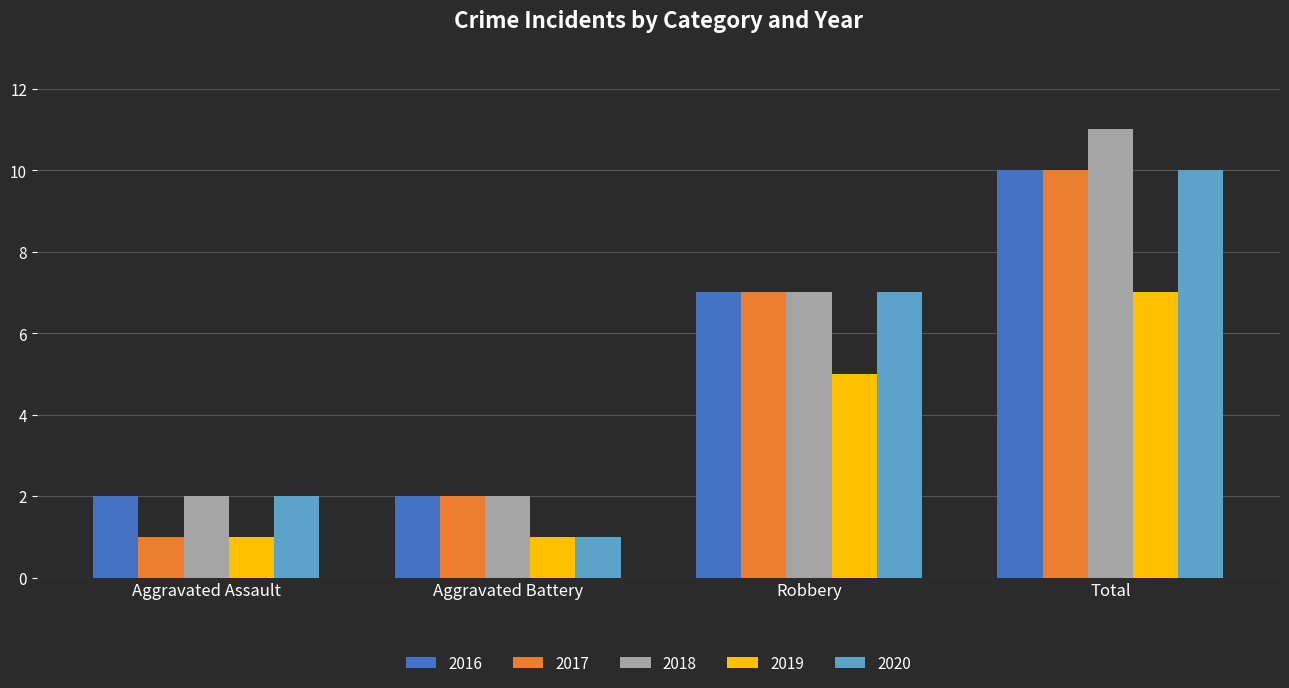

Rank the categories by 2017 value from highest to lowest.

Total, Robbery, Aggravated Battery, Aggravated Assault